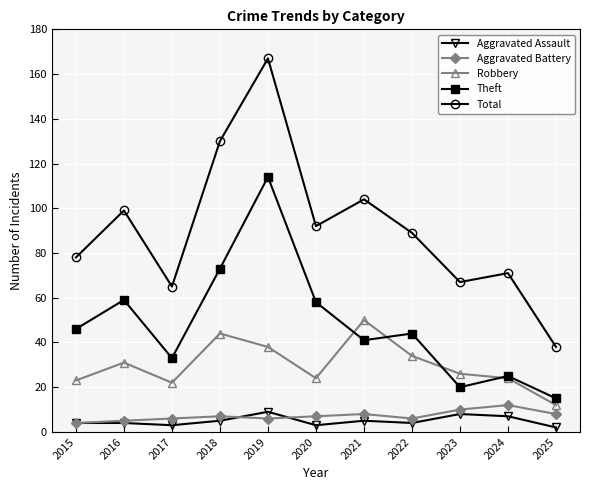

True or false: Total and Aggravated Battery cross at least once.

False